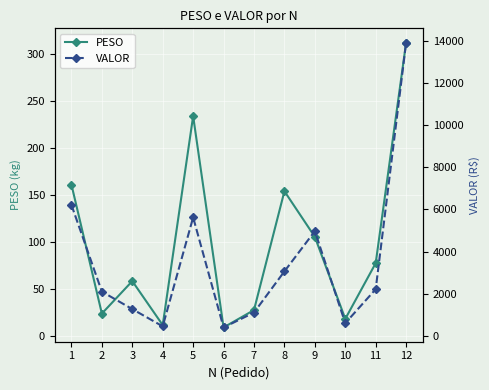

The PESO series shows 24.1 at 2. True or false?

True